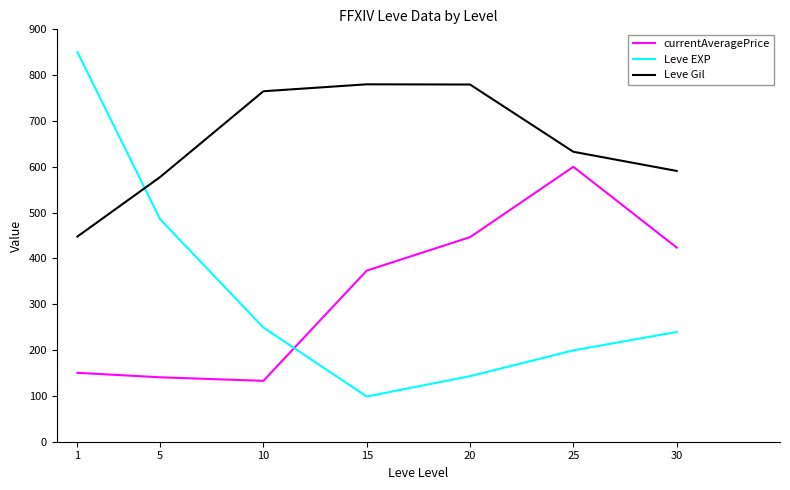

Which series has the largest total across all categories?

Leve Gil